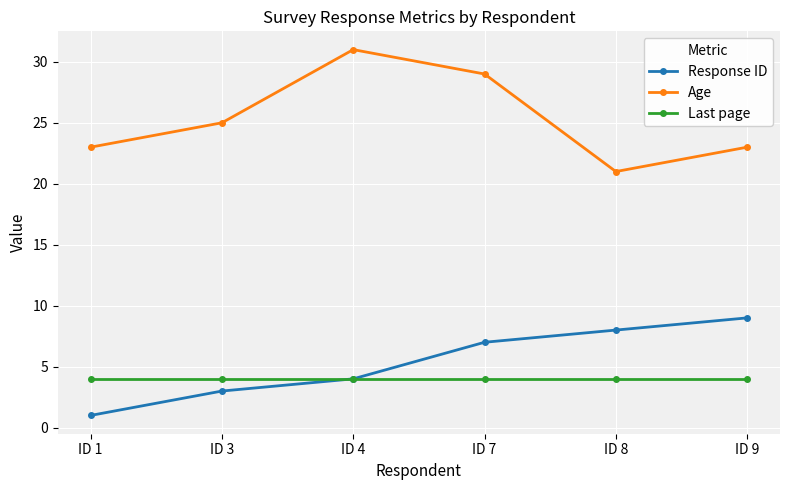

Is this an area chart (filled region under the line)?

No